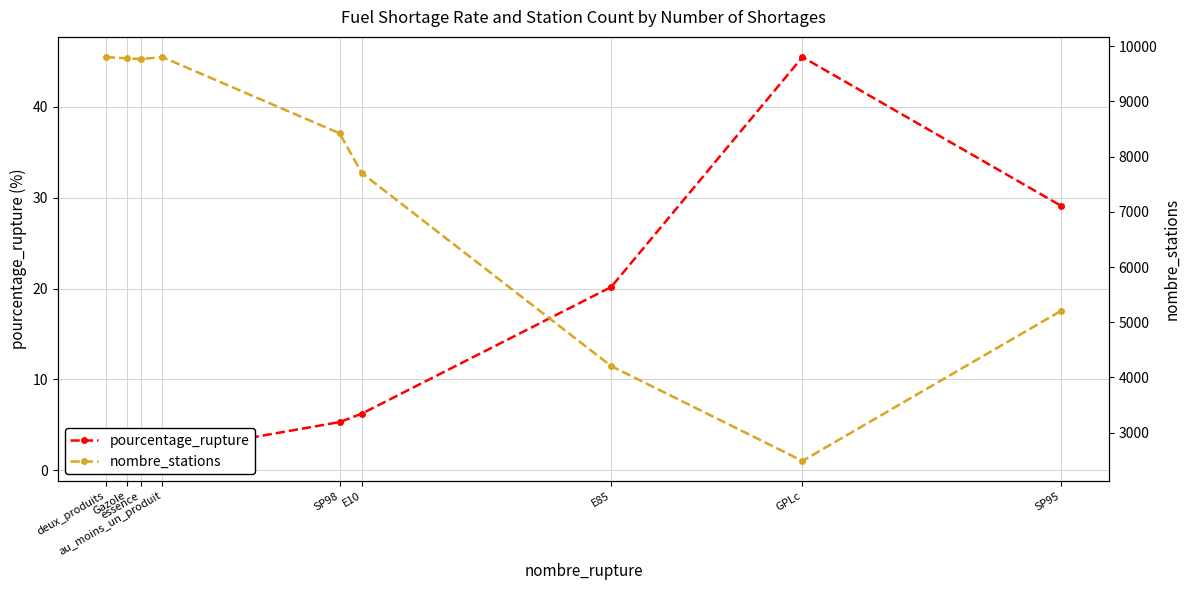

How many lines are shown in the chart?

2